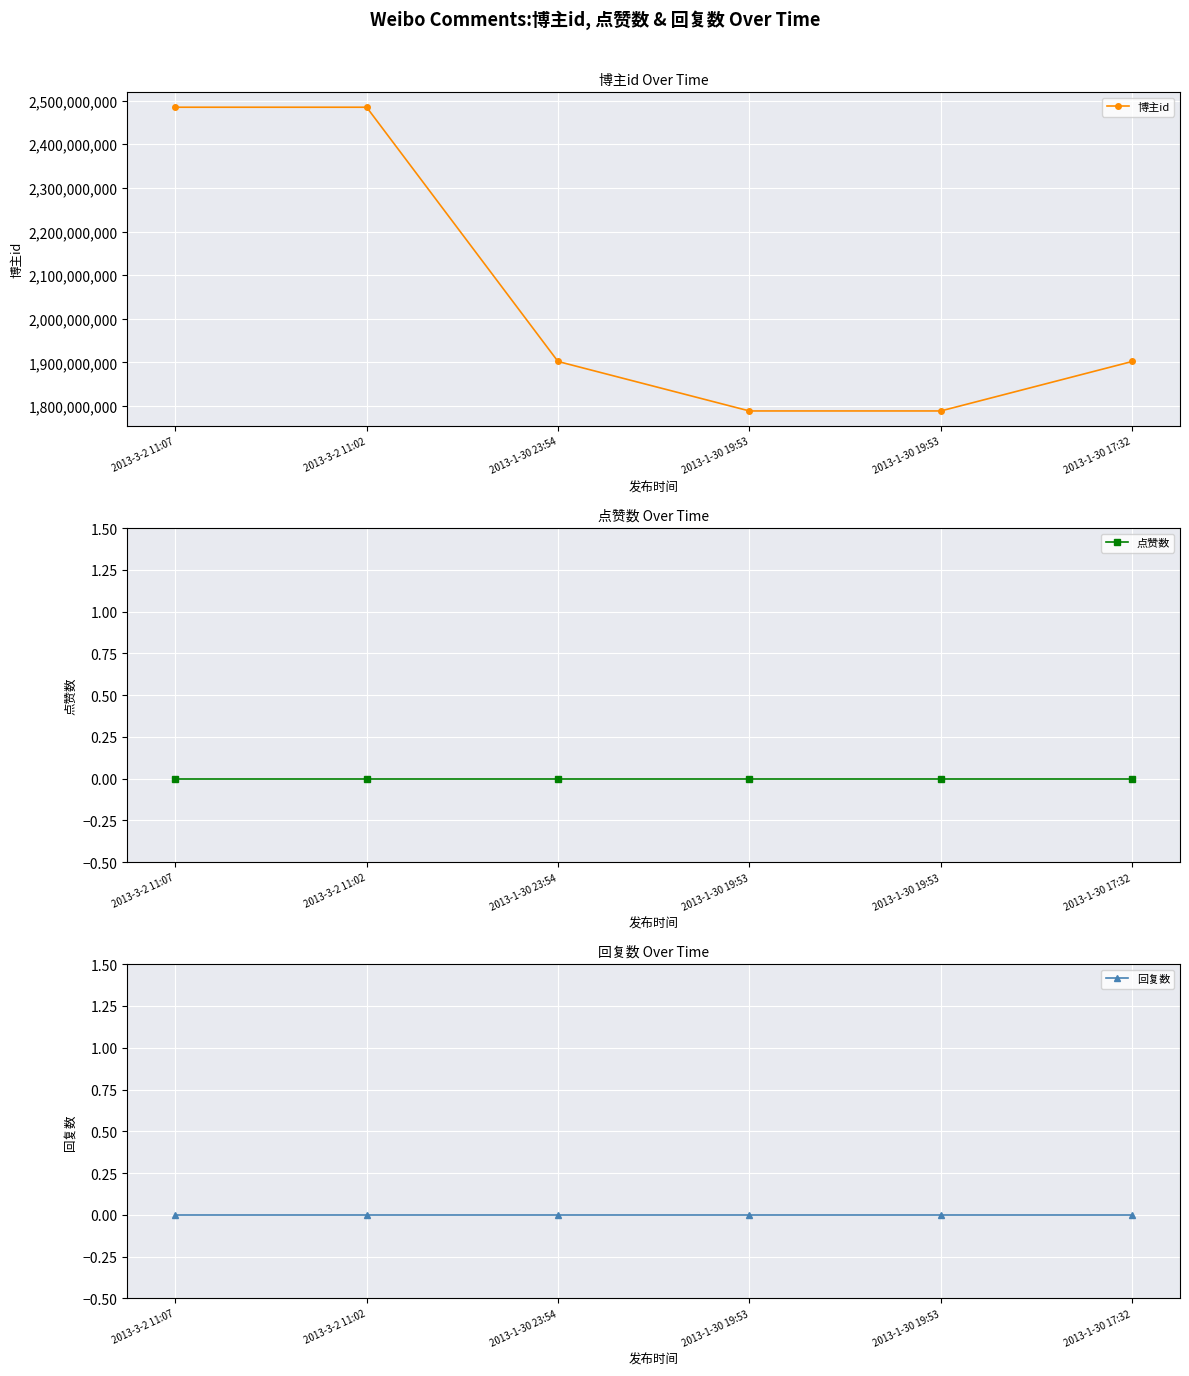

Which series has the largest range (max minus min)?

博主id